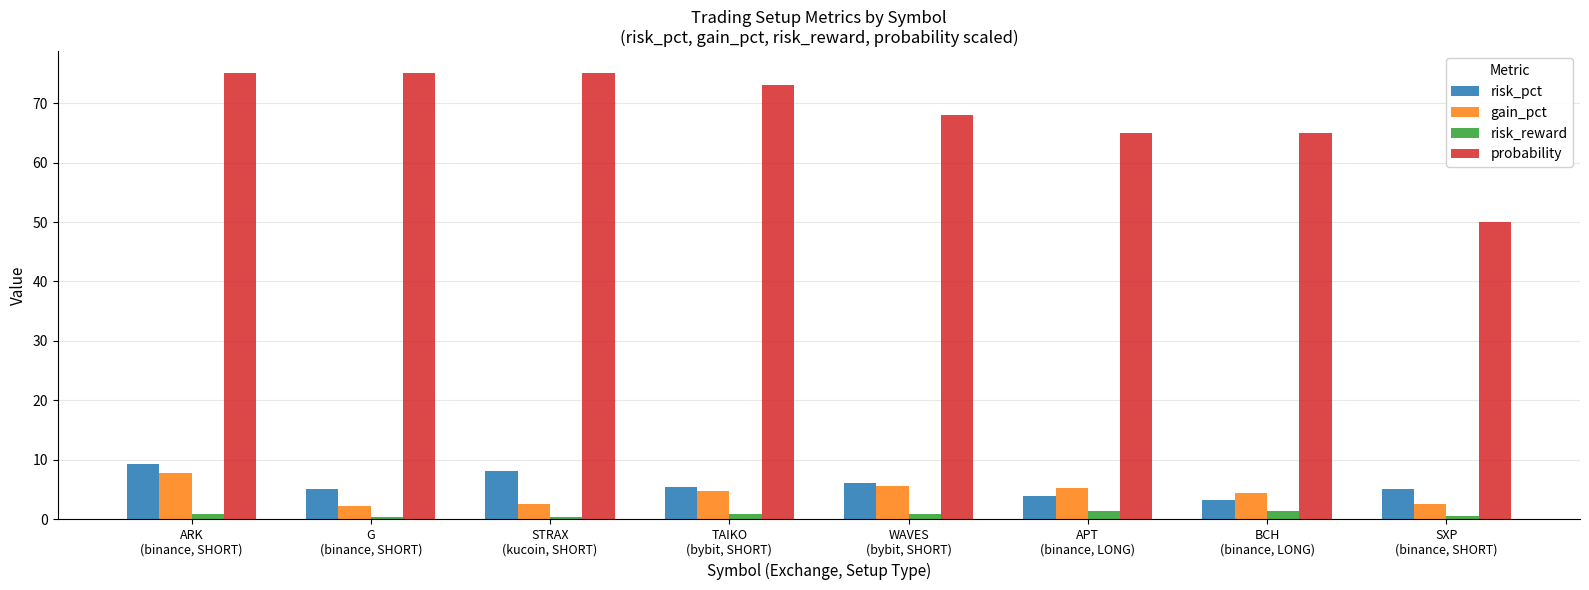

What are all the series names shown in the legend?

risk_pct, gain_pct, risk_reward, probability